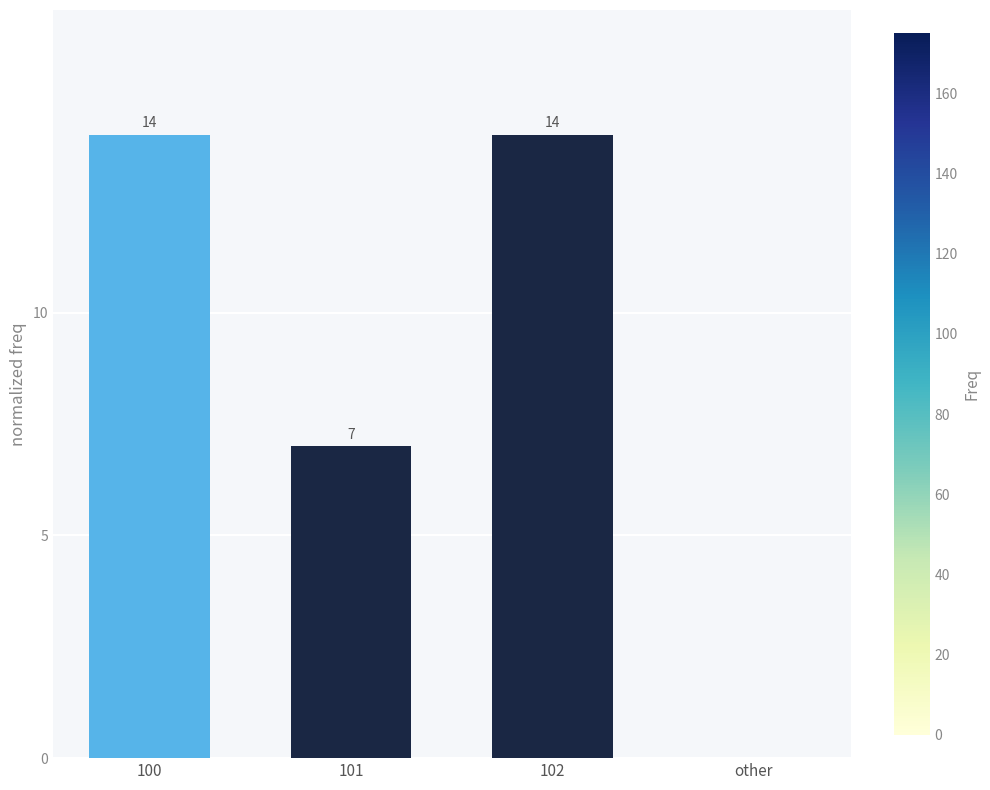

True or false: the data shows 5 at 102.

False